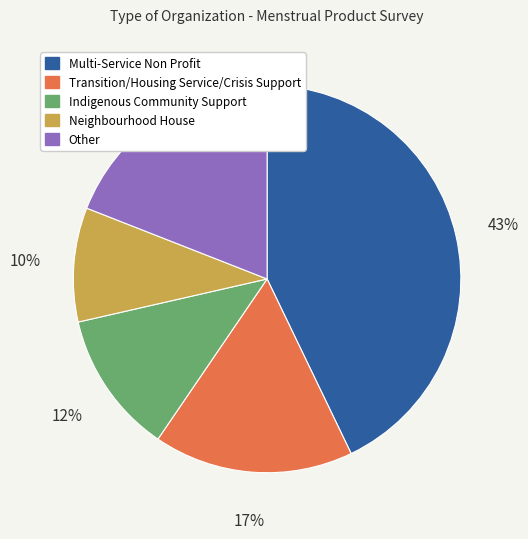

Does Multi-Service Non Profit represent more than half of the total?

No